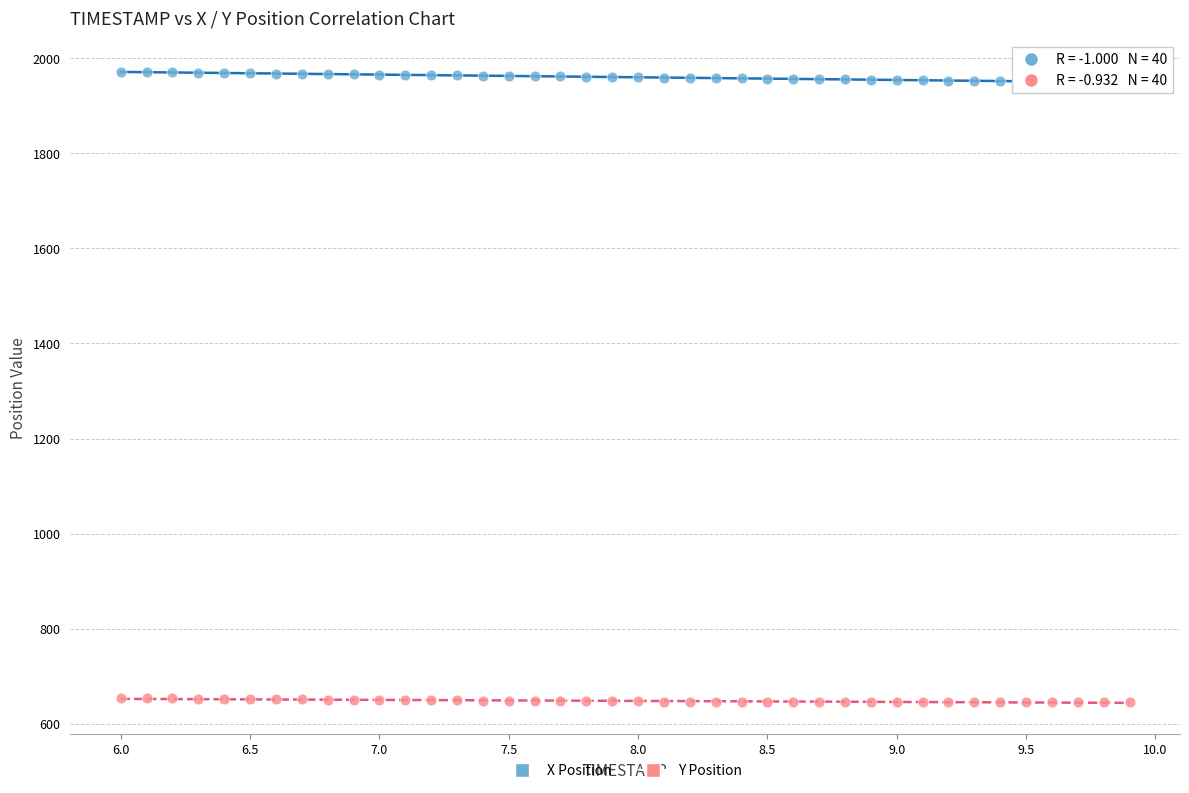

Which series contains the lowest Y value?

Y Position